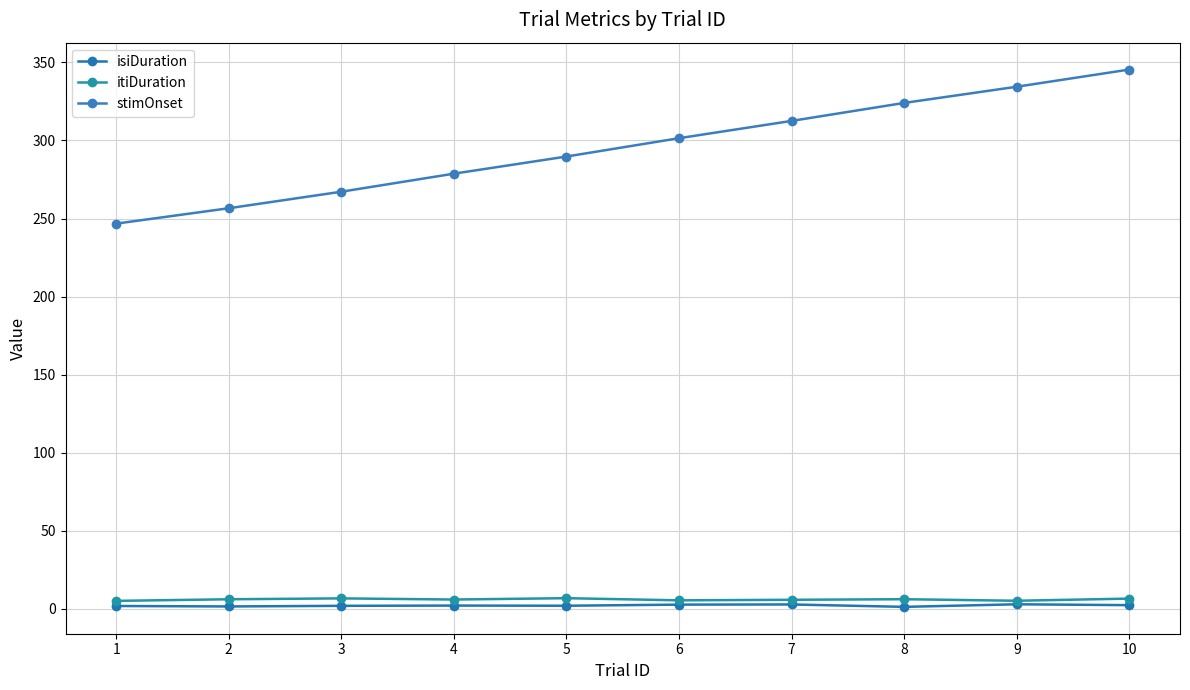

Between 9 and 3, which is larger?

9